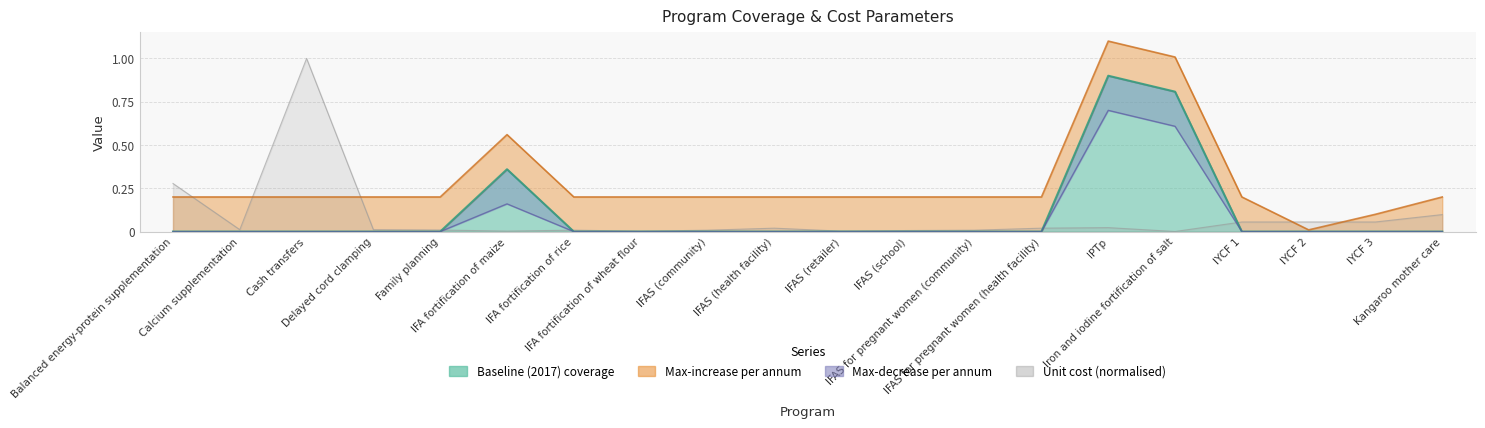

True or false: Baseline (2017) coverage has a value of 0.0 at IYCF 2.

True